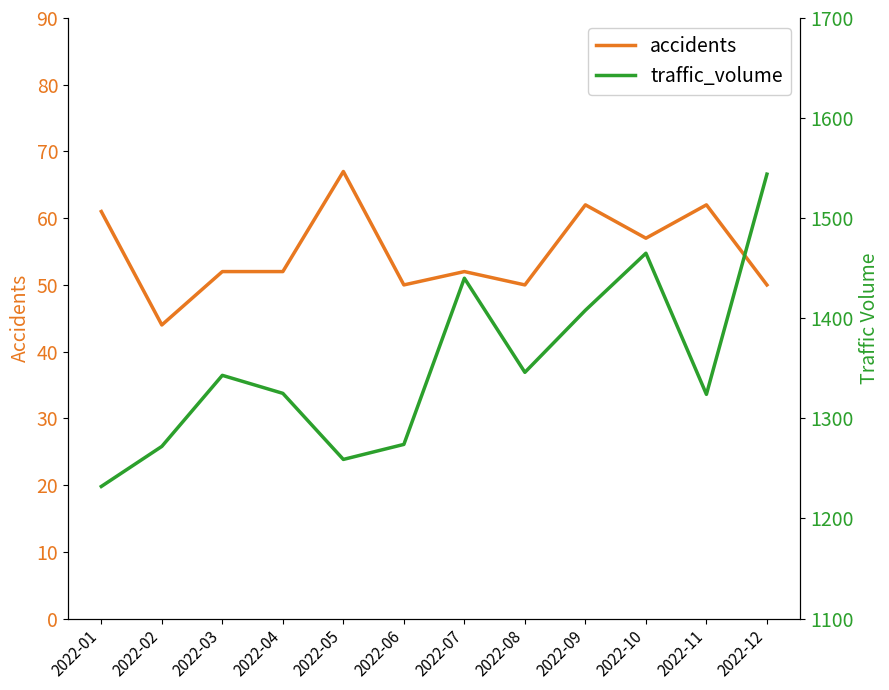

How many data points in traffic_volume are above 1343?

5